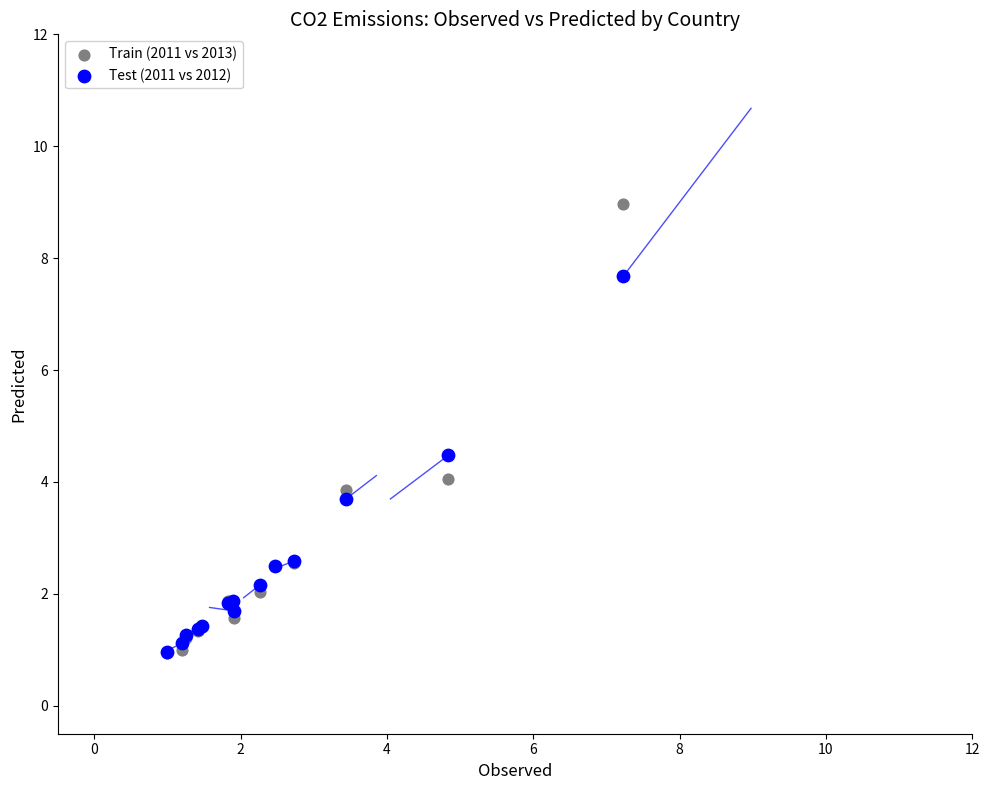

What are all the series names shown in the legend?

Train (2011 vs 2013), Test (2011 vs 2012)